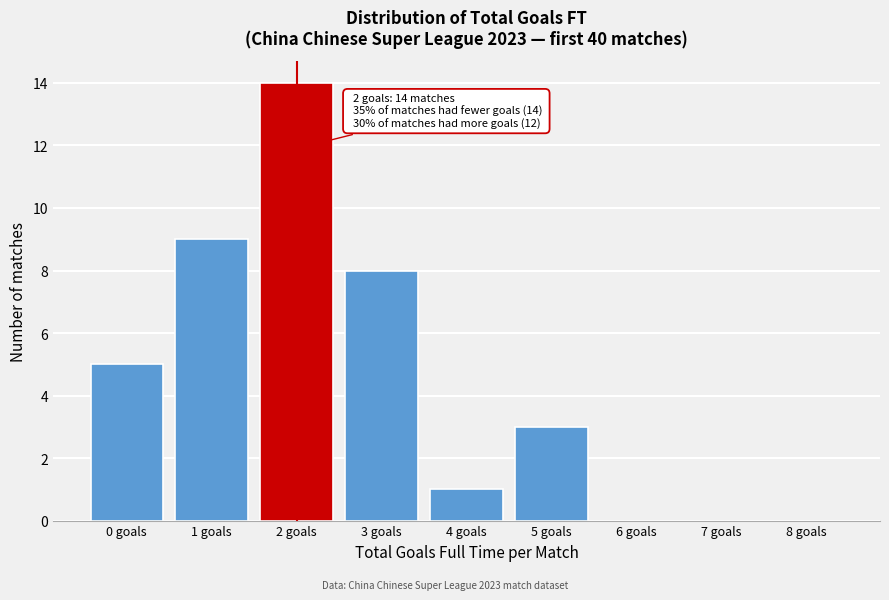

Which range on the x-axis has the tallest bar?

1.5 to 2.5